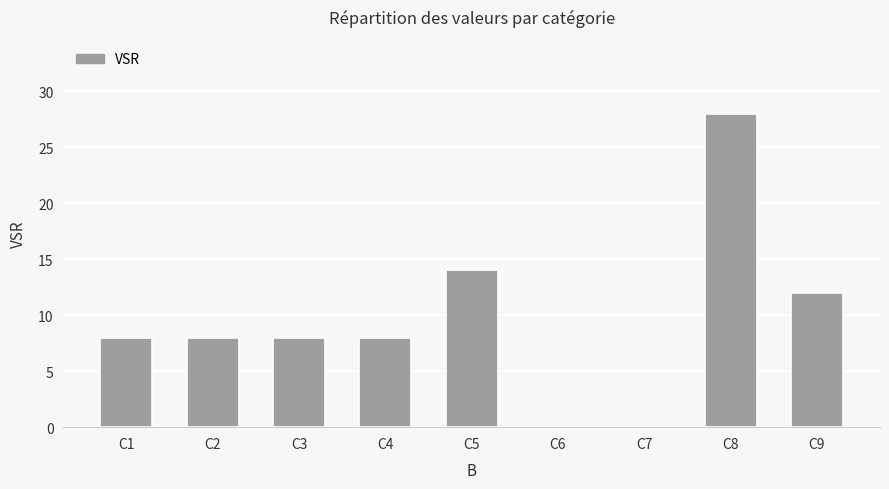

Reading left to right, extract all data points from this chart.

8	8	8	8	14	0	0	28	12